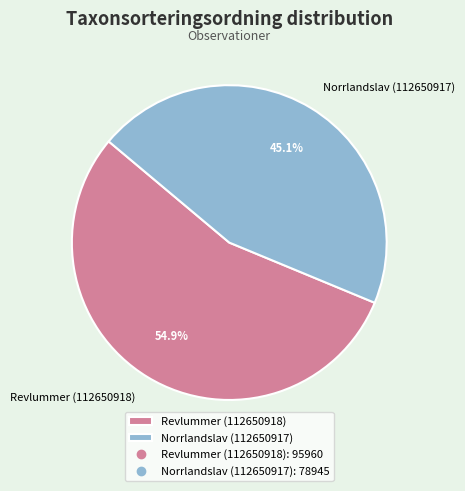

Rank the categories by value from highest to lowest.

Revlummer (112650918), Norrlandslav (112650917)